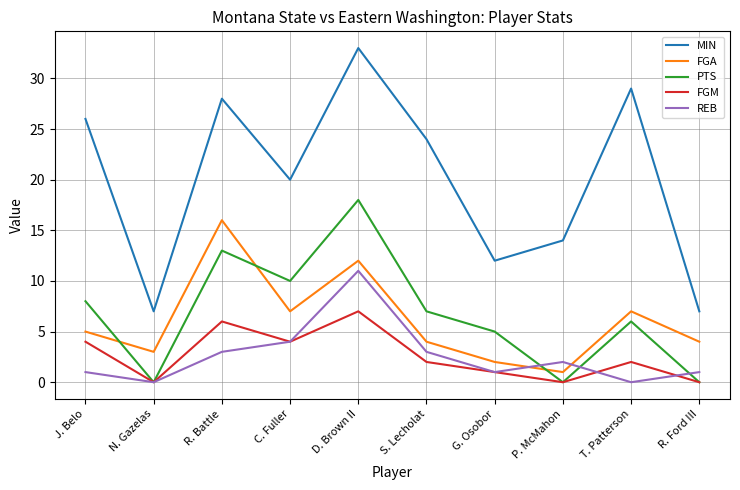

Rank the series by their maximum value, from lowest to highest.

FGM, REB, FGA, PTS, MIN